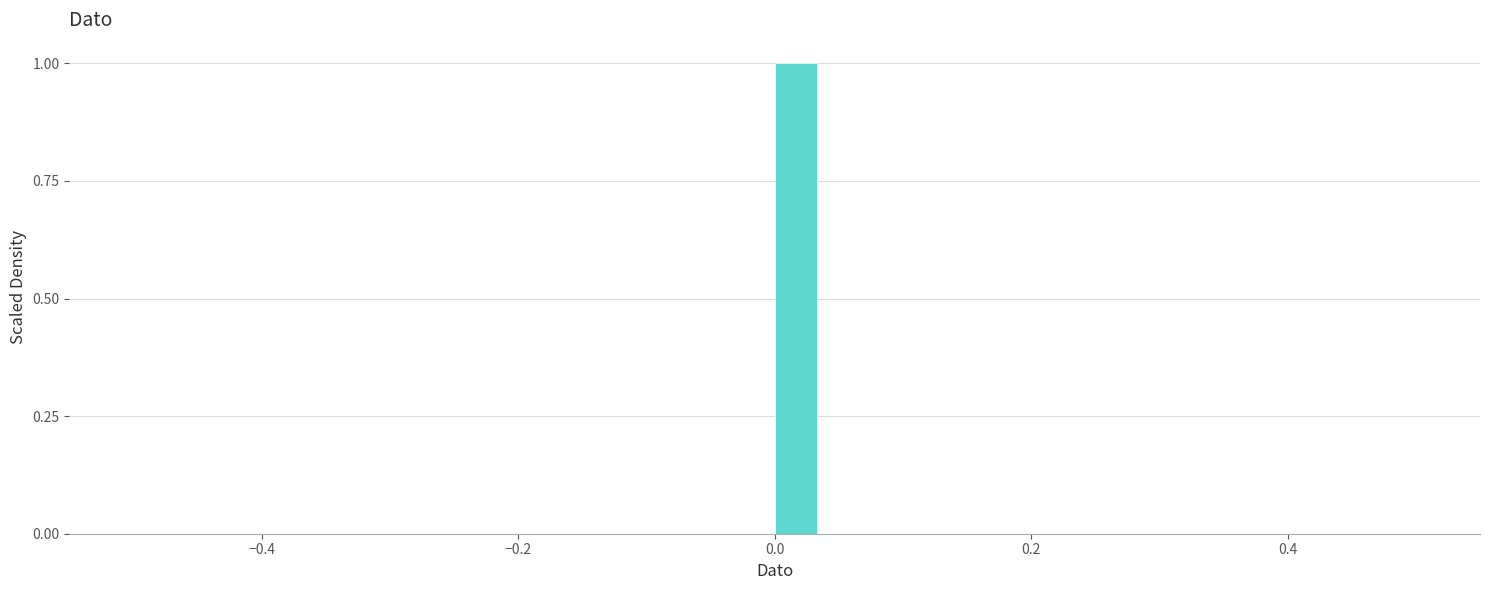

Read against the x-axis, roughly where is the centre of the tallest bar?

0.02